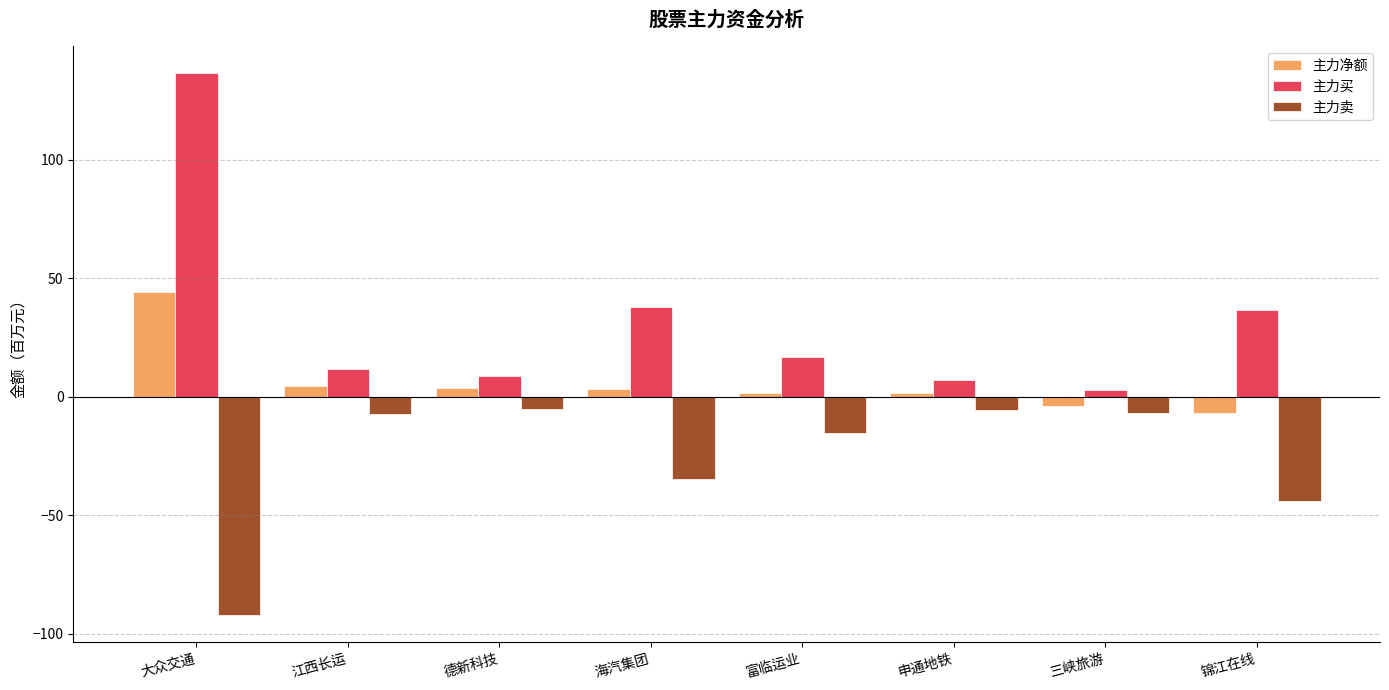

What is the minimum value for 主力买?

2.8